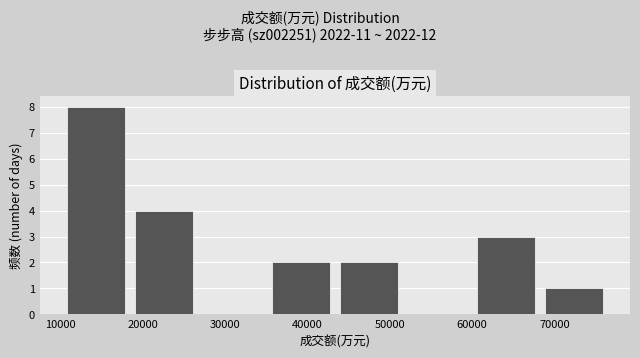

Which range on the x-axis has the tallest bar?

10000 to 18000